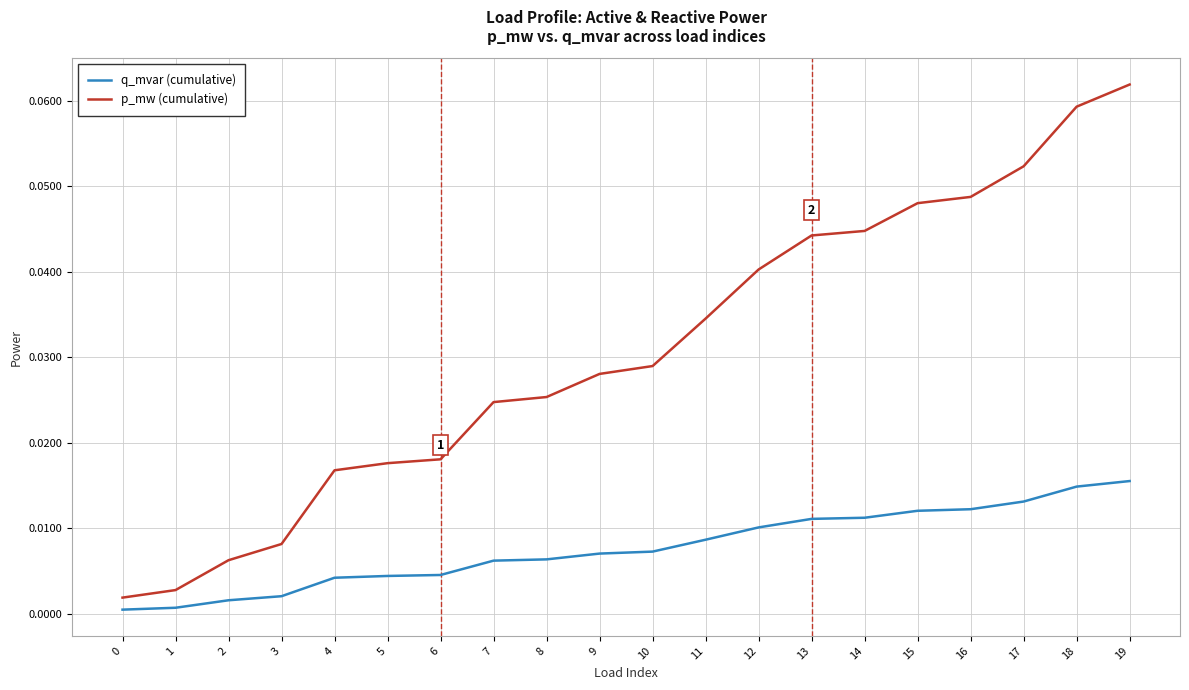

At which label does p_mw (cumulative) reach its peak?

19